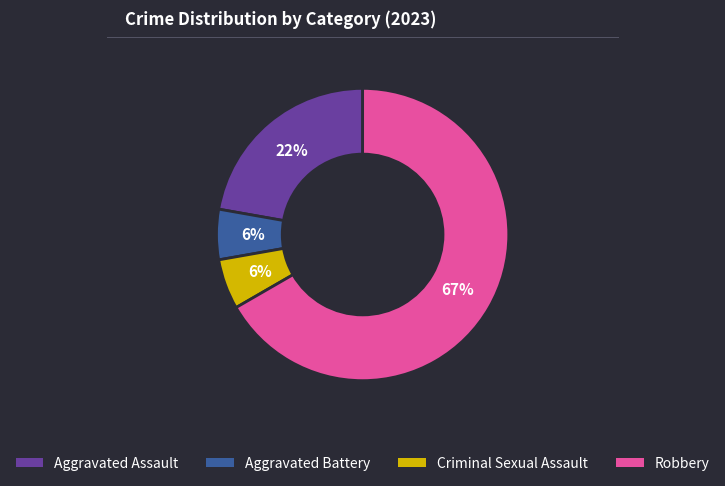

Is the sum of Robbery and Criminal Sexual Assault greater than half?

Yes